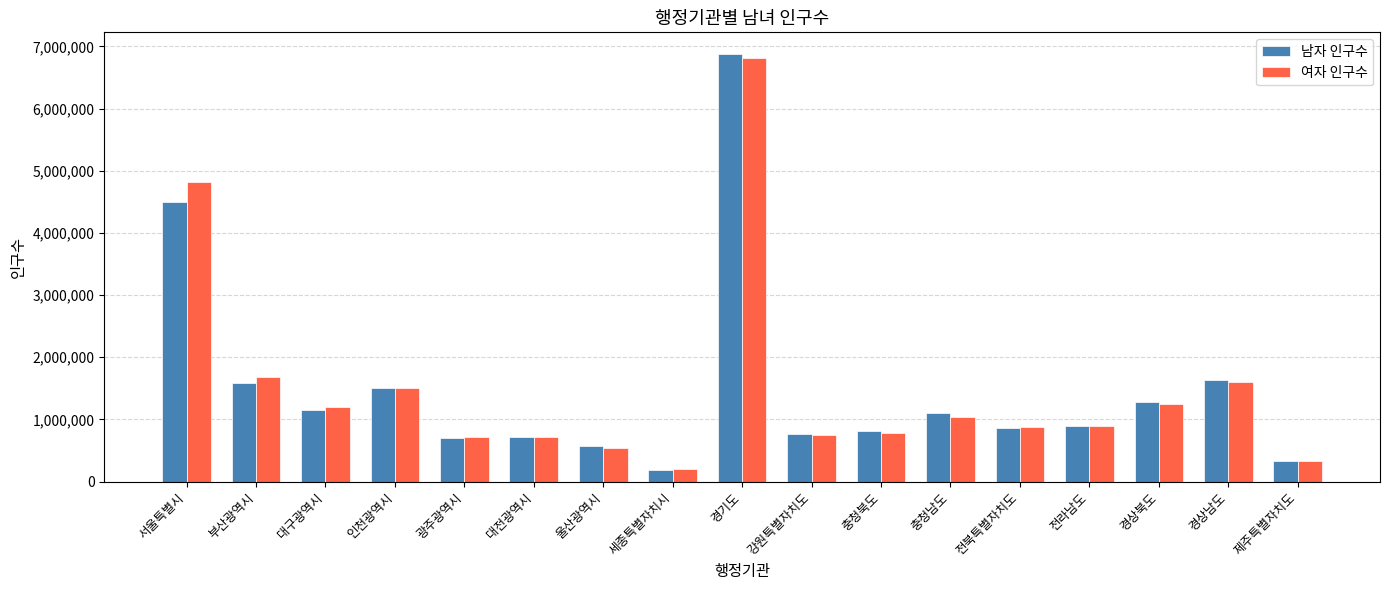

What is the maximum value shown in the chart?

6882186